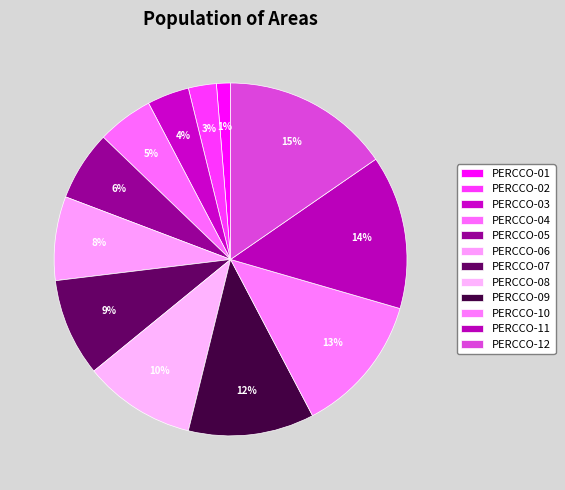

Is there a majority slice in this chart?

No